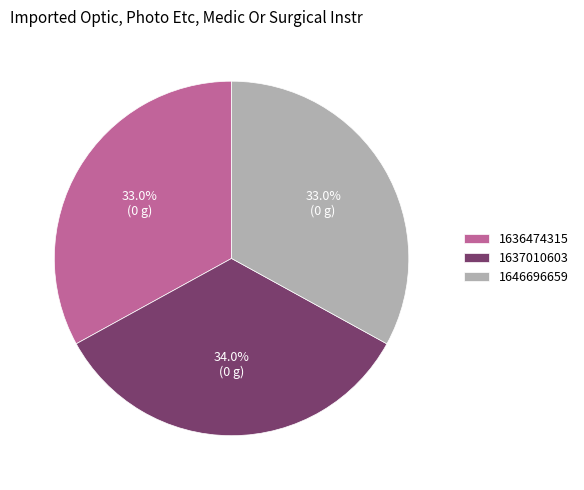

How much of the chart is everything except 1637010603?

66.0%